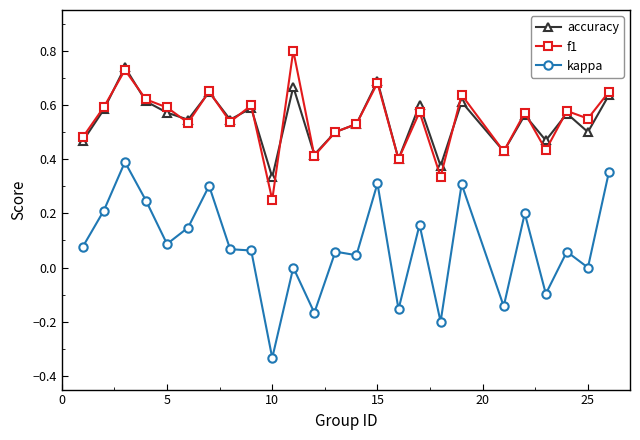

What is the greatest value displayed?

0.8